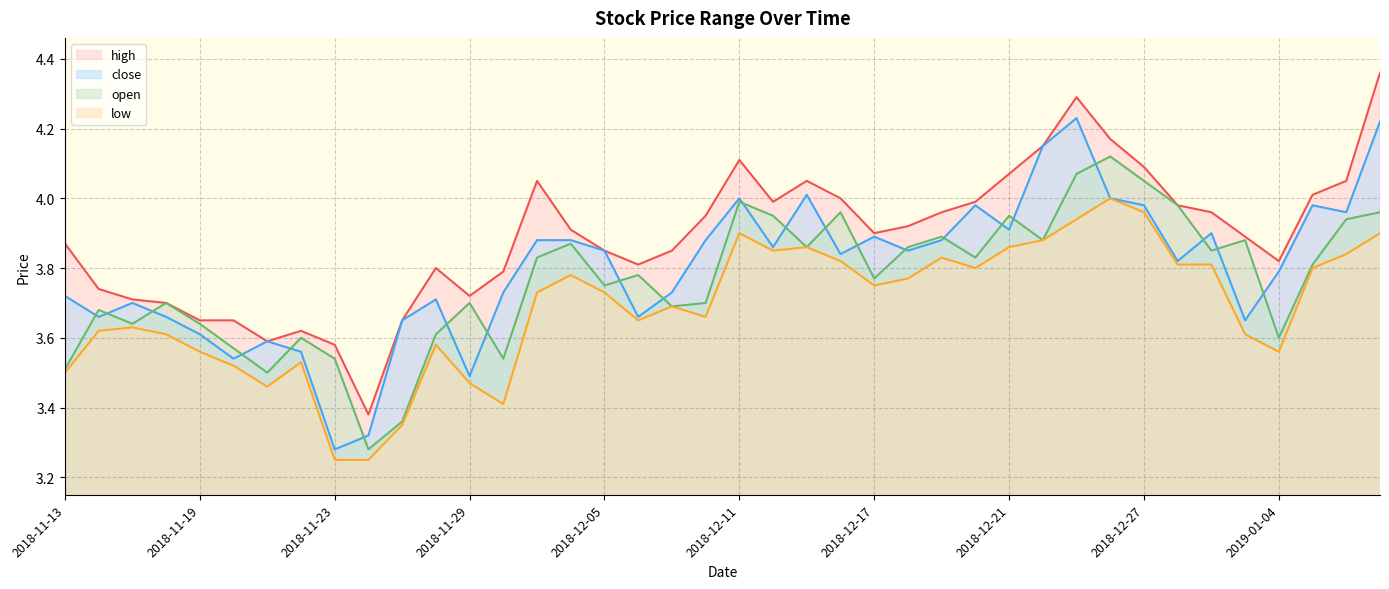

In open, how many points are higher than both neighbors (excluding endpoints)?

12